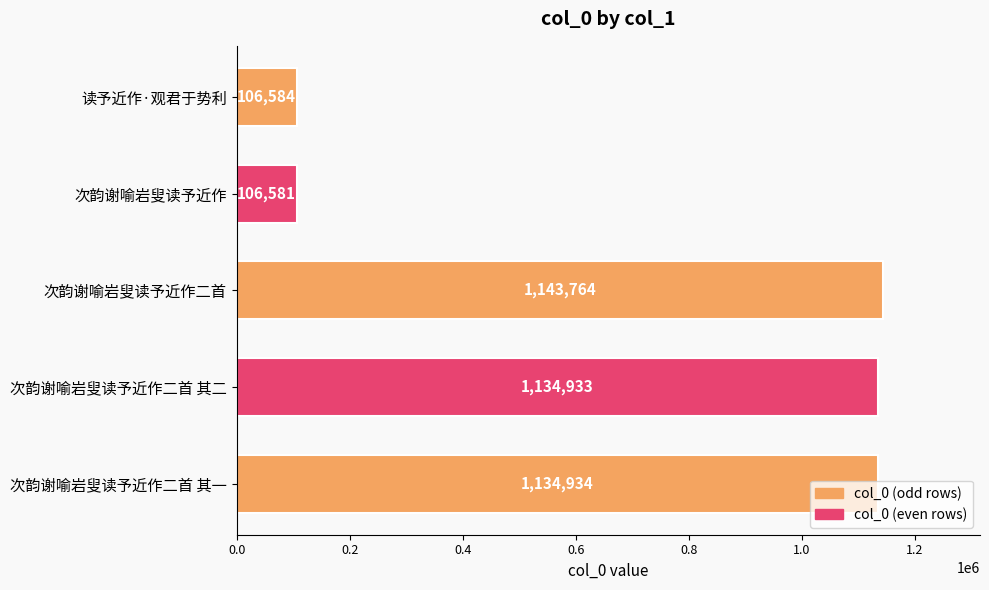

What is the difference between the maximum and minimum values?

1037183